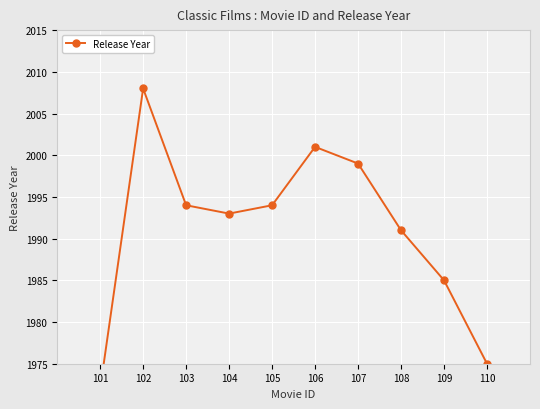

How many data points does each series have?

10